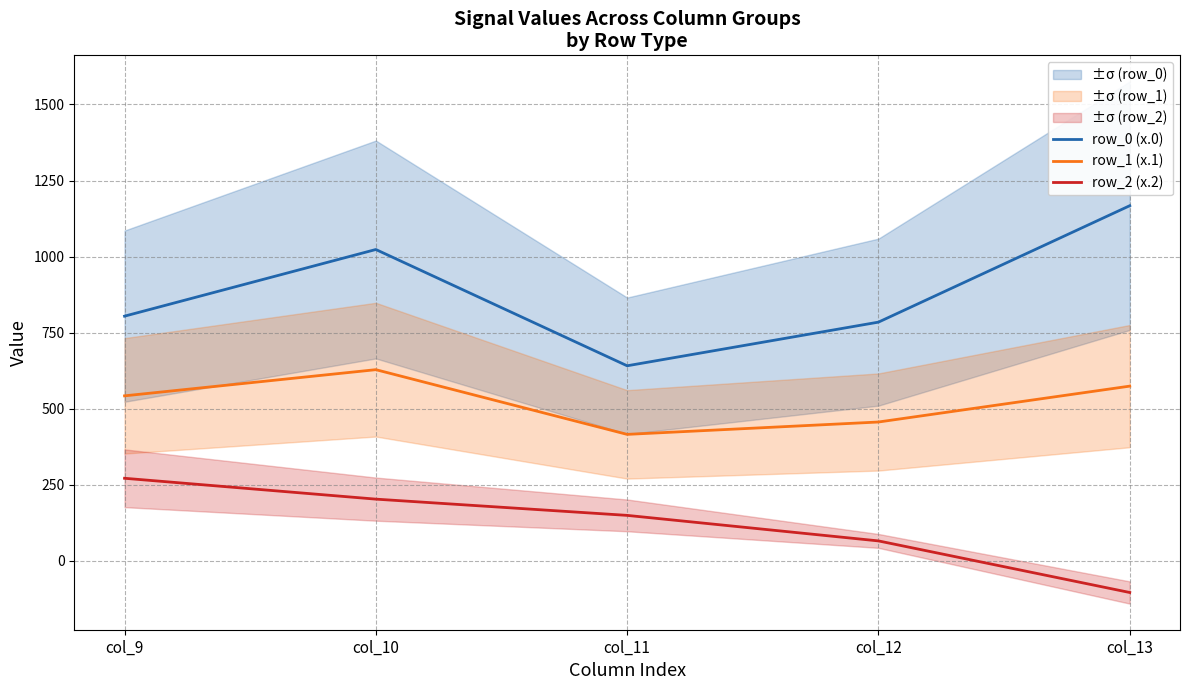

What is the total value across all series at col_10?

1853.8